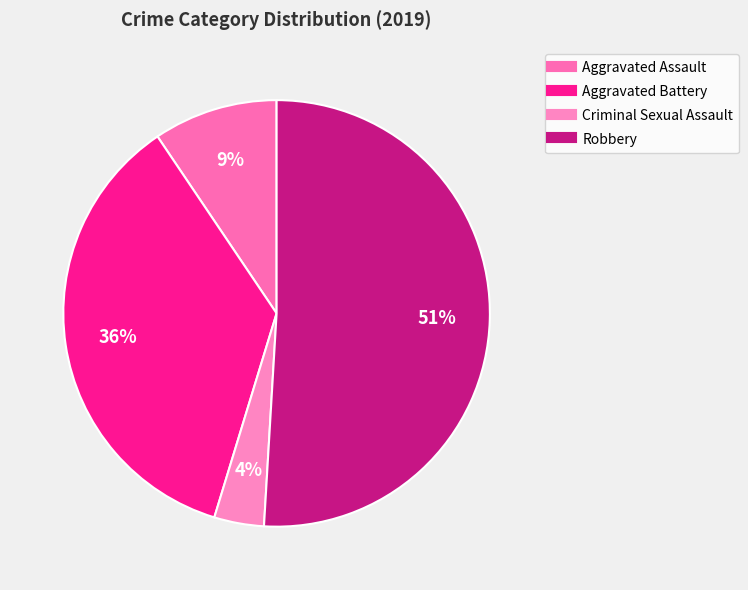

Which slice is the smallest?

Criminal Sexual Assault